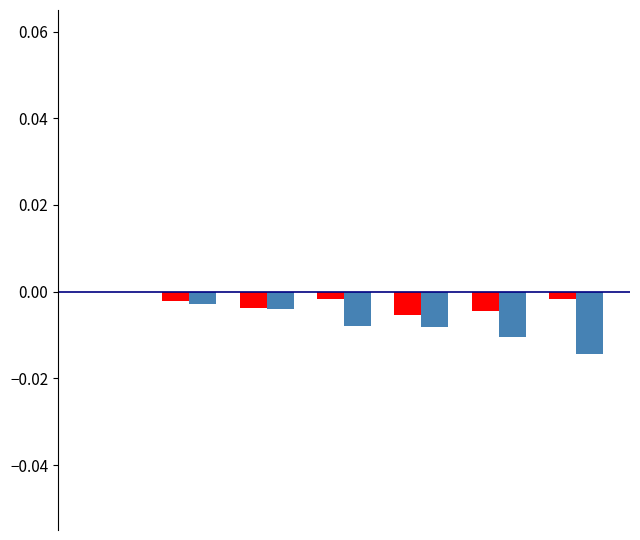

Does the chart contain stacked bars?

No